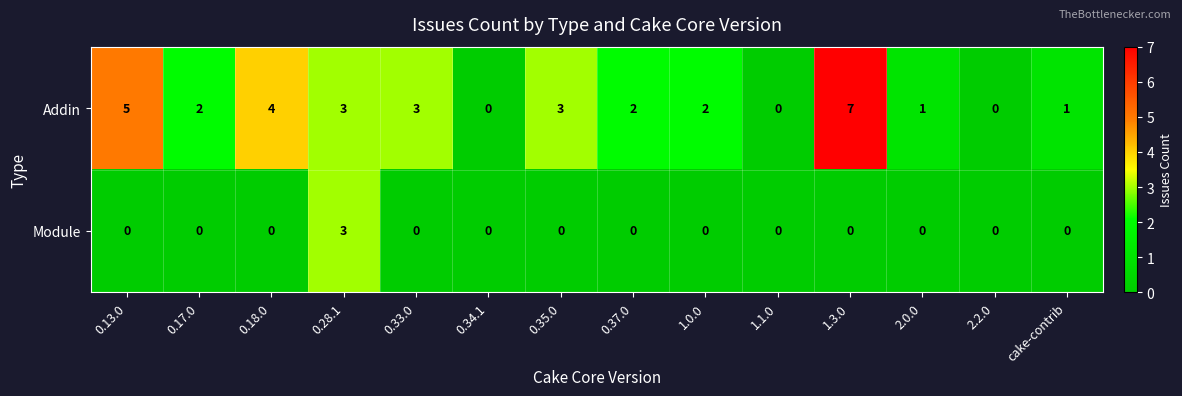

What is the total value across all series at 2.0.0?

1